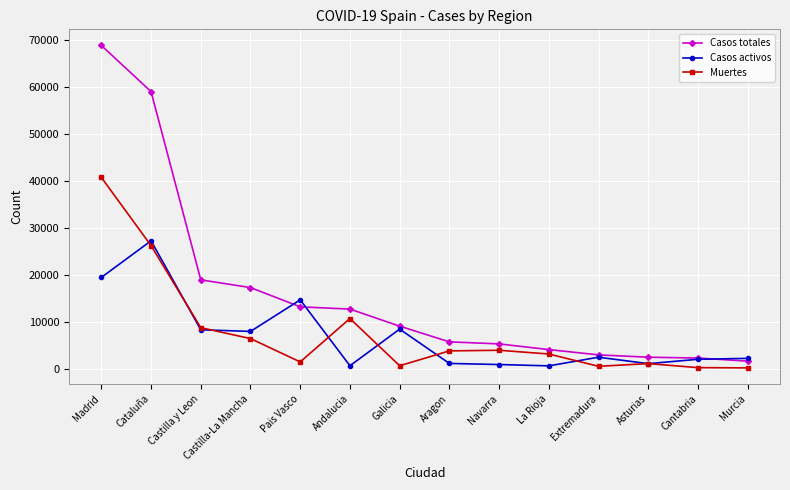

At which label does Muertes first exceed 3772?

Madrid